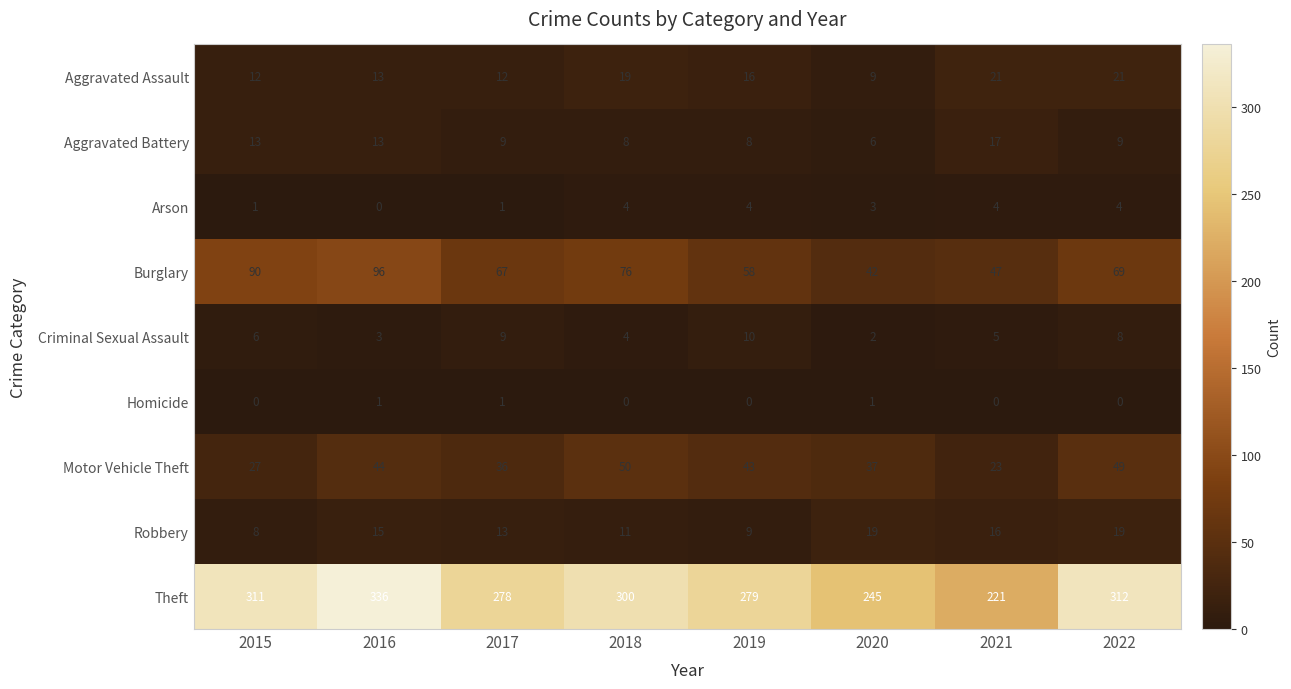

Where is Motor Vehicle Theft nearest to the value 36?

2017